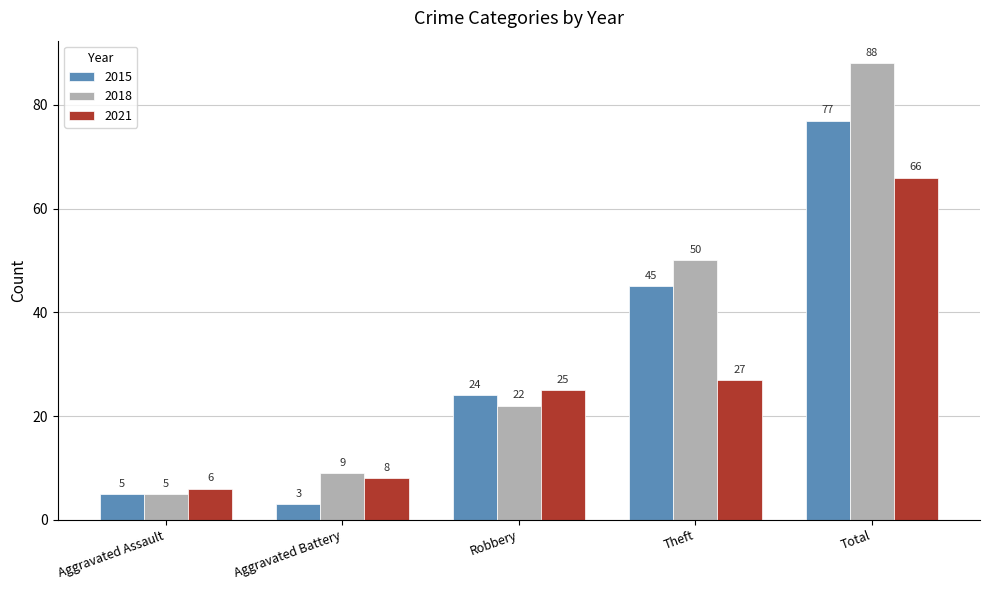

How many groups of bars are there?

5